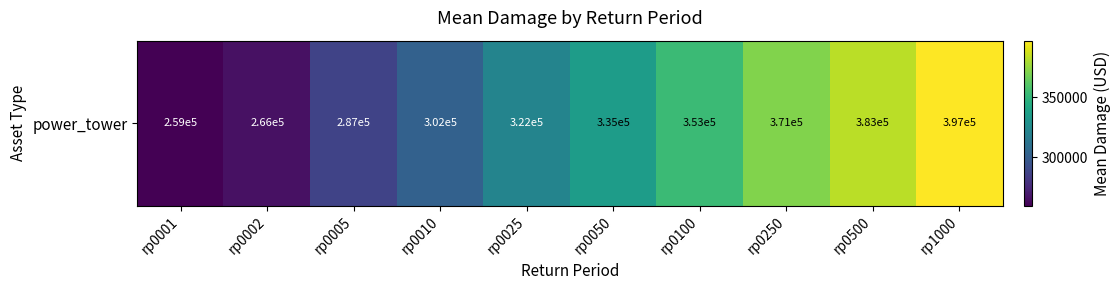

Which label corresponds to the largest value in the chart?

rp1000